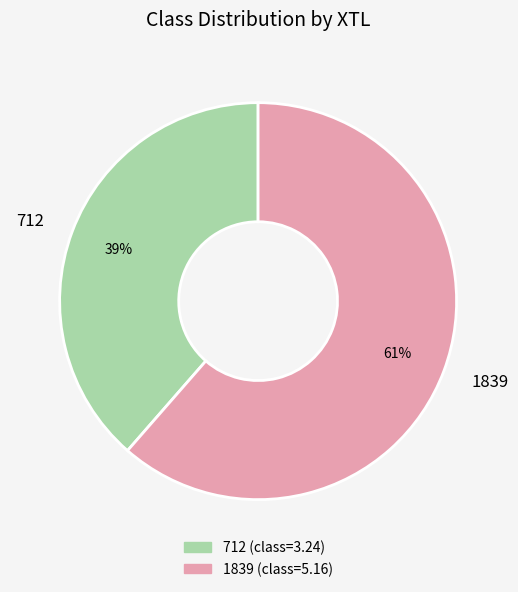

To the nearest percent, what is the average slice percentage?

50%